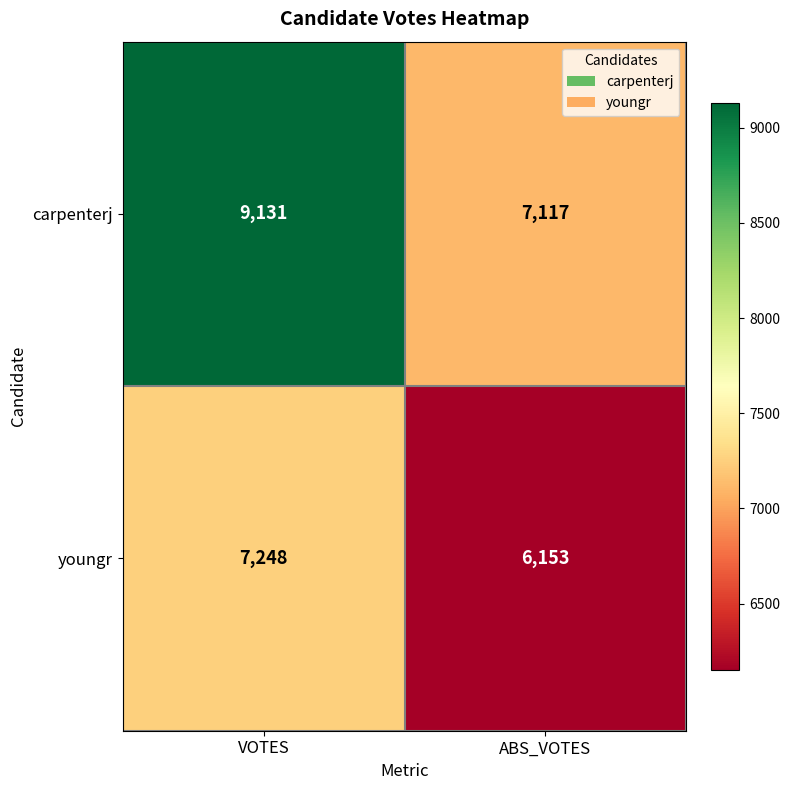

Between VOTES and ABS_VOTES, which series saw the biggest shift?

carpenterj